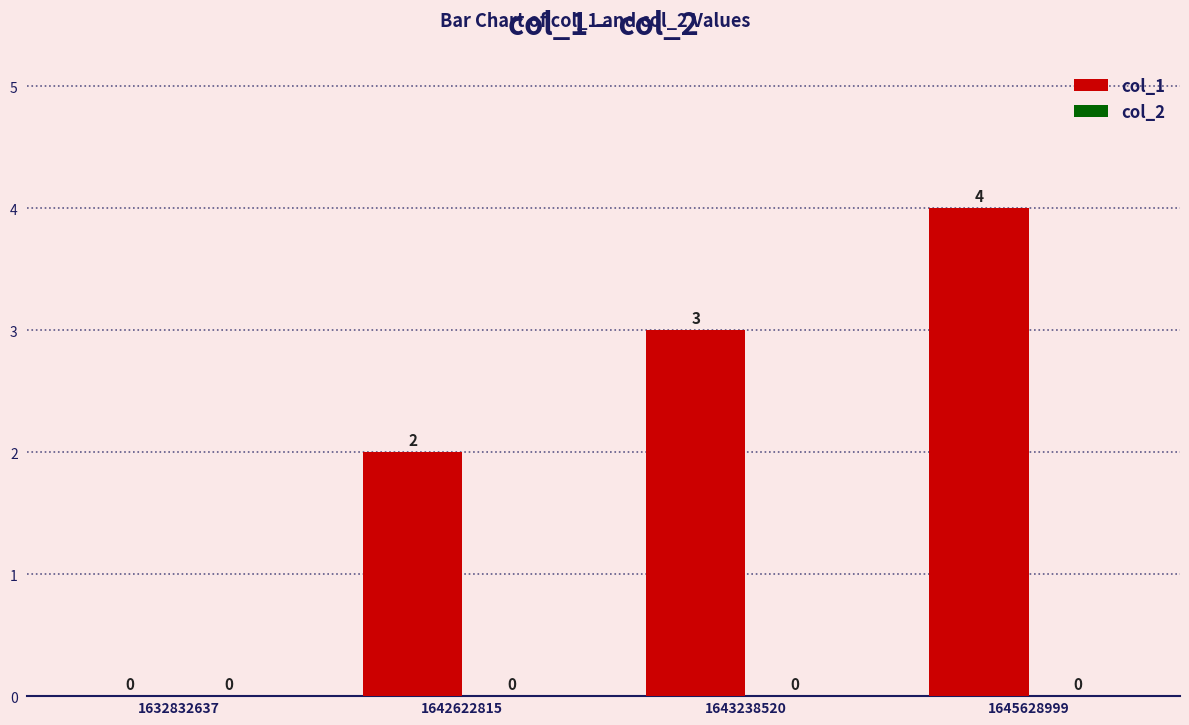

How many series are shown in this chart?

1